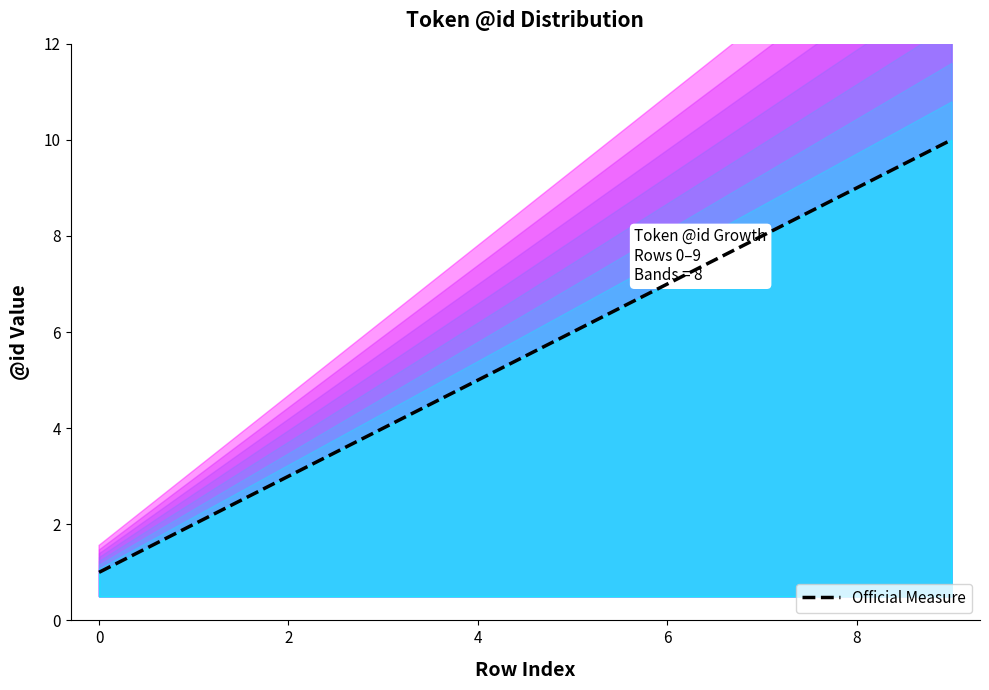

What is the value of the 5th point from the left?

5